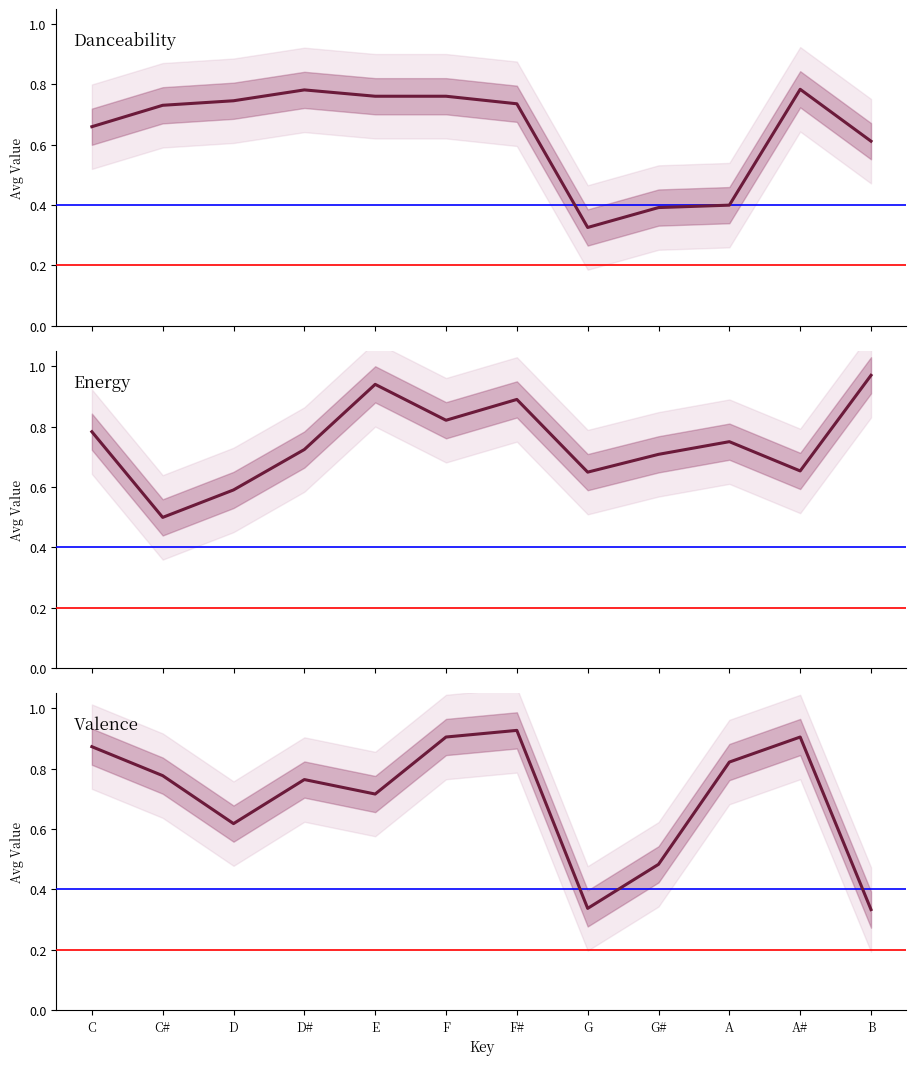

Reading left to right, list all the values displayed in this chart.

danceability: 0.7	0.7	0.7	0.8	0.8	0.8	0.7	0.3	0.4	0.4	0.8	0.6
energy: 0.8	0.5	0.6	0.7	0.9	0.8	0.9	0.6	0.7	0.8	0.7	1.0
valence: 0.9	0.8	0.6	0.8	0.7	0.9	0.9	0.3	0.5	0.8	0.9	0.3